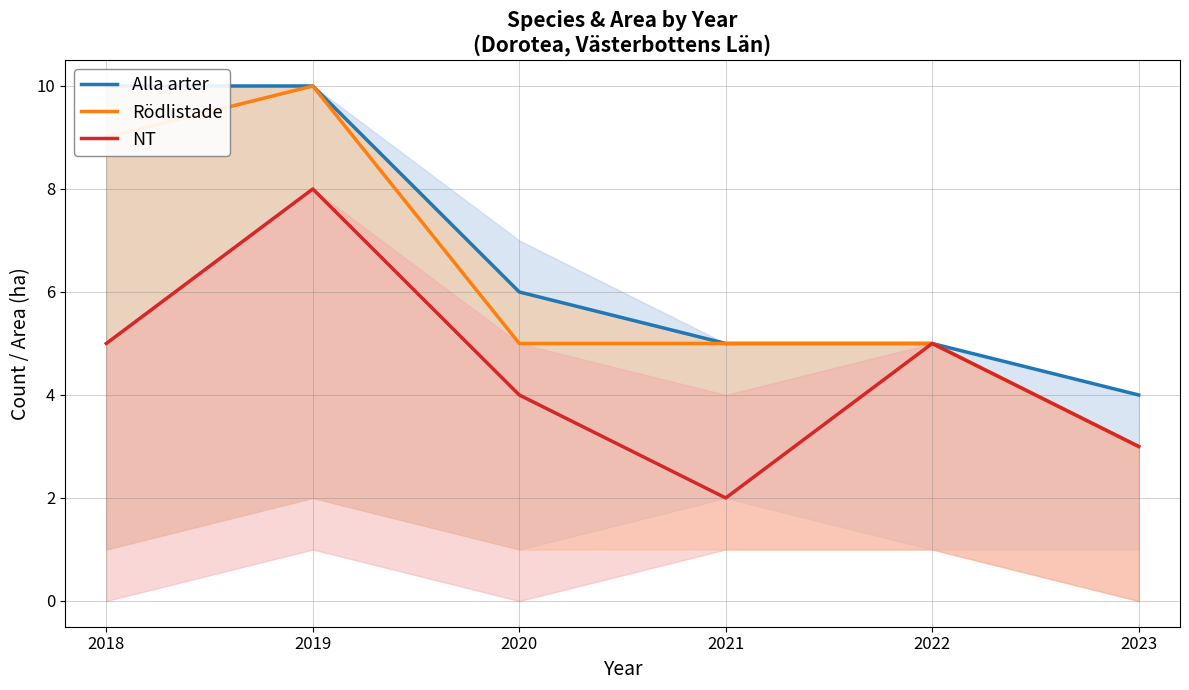

Is this an area chart (filled region under the line)?

No